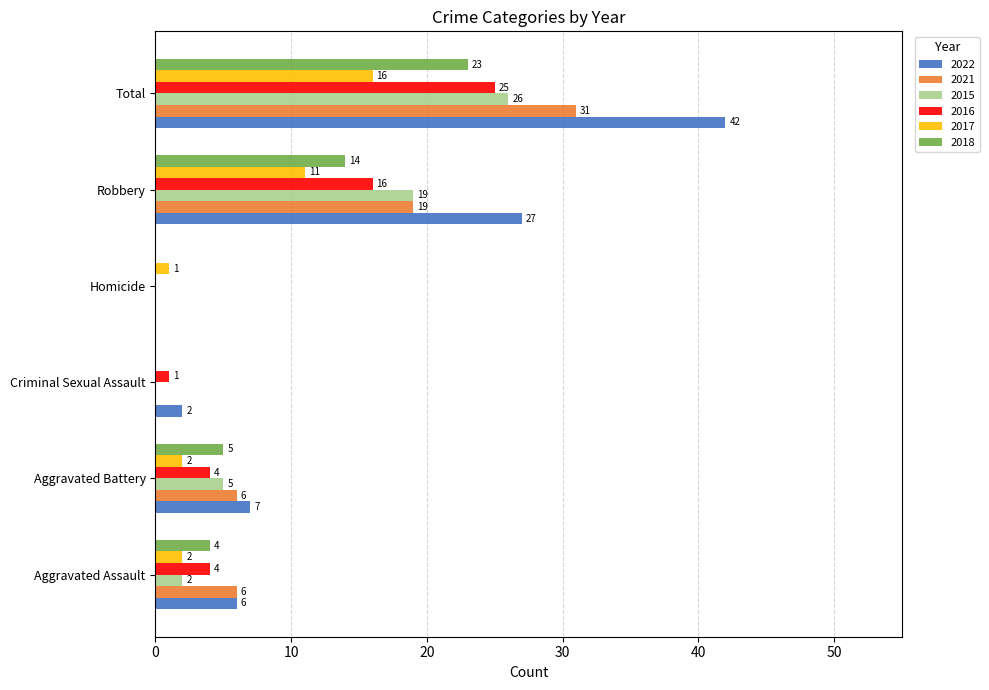

Where is 2017 nearest to the value 8?

Robbery